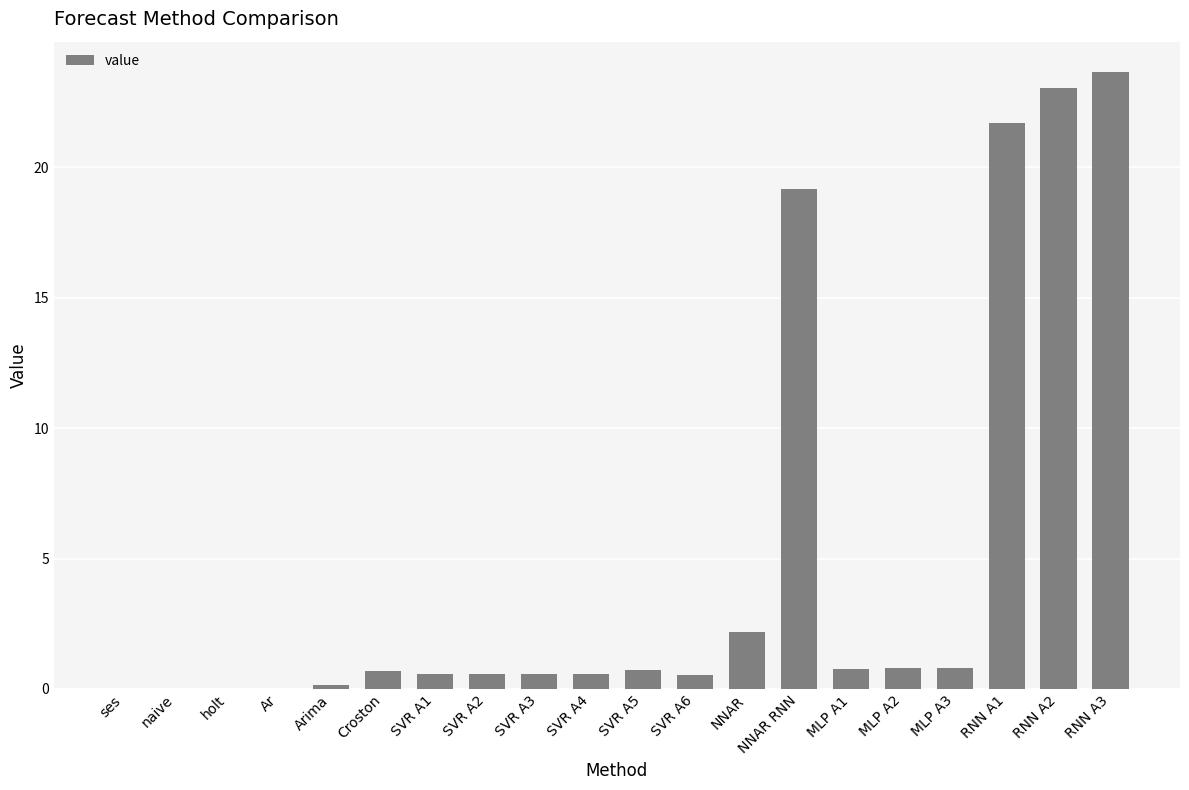

True or false: the data shows 23.6 at RNN A3.

True